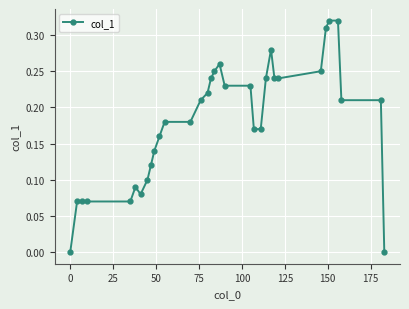

What is the sum of all values?

5.9